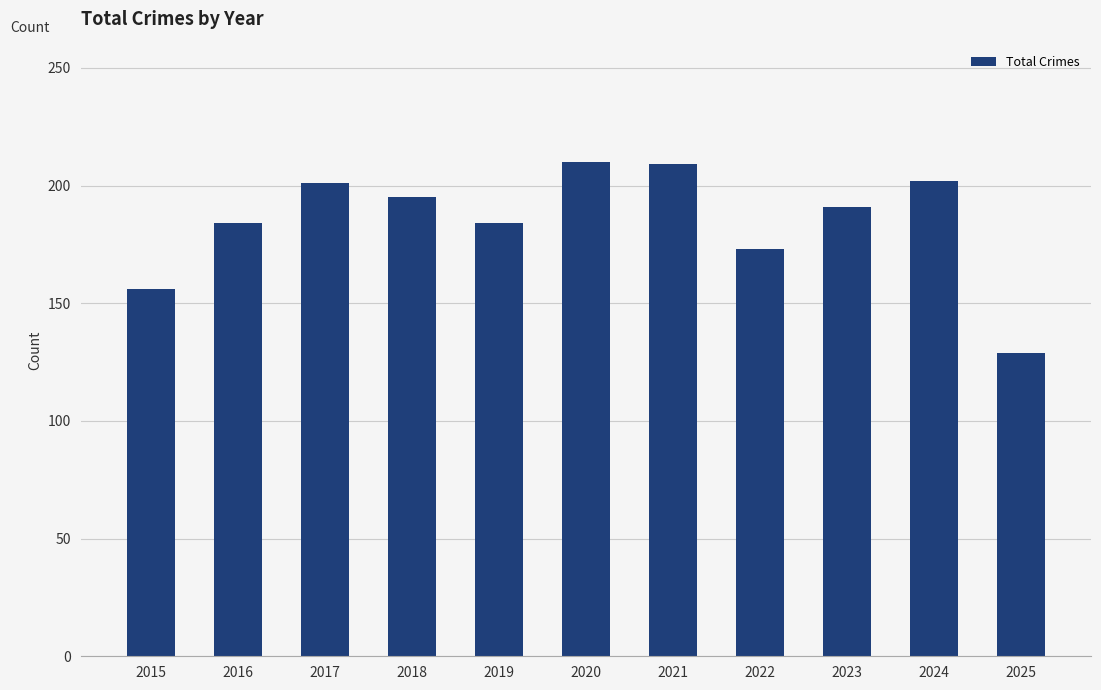

What is the greatest value displayed?

210